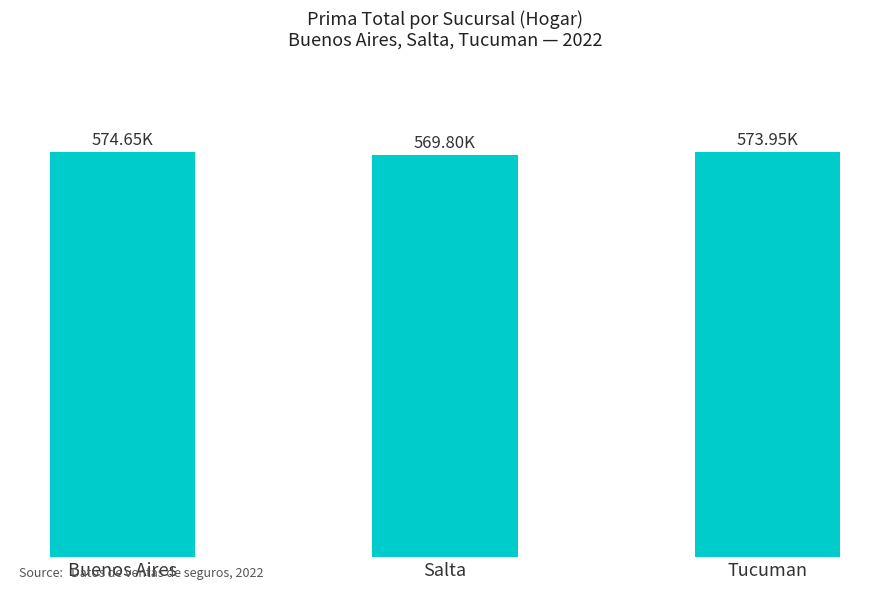

Are the bars horizontal?

No